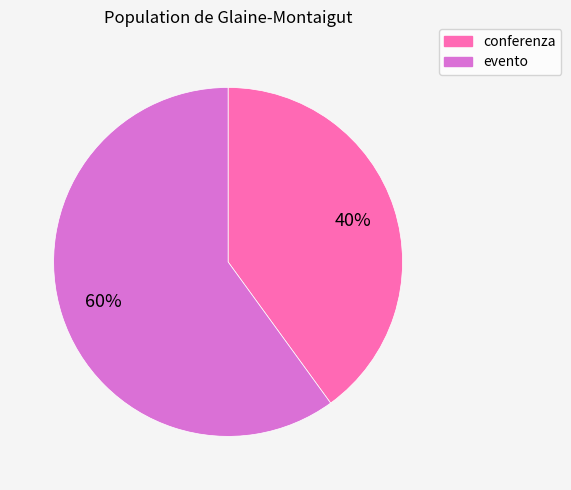

To the nearest percent, what portion does evento represent?

60%